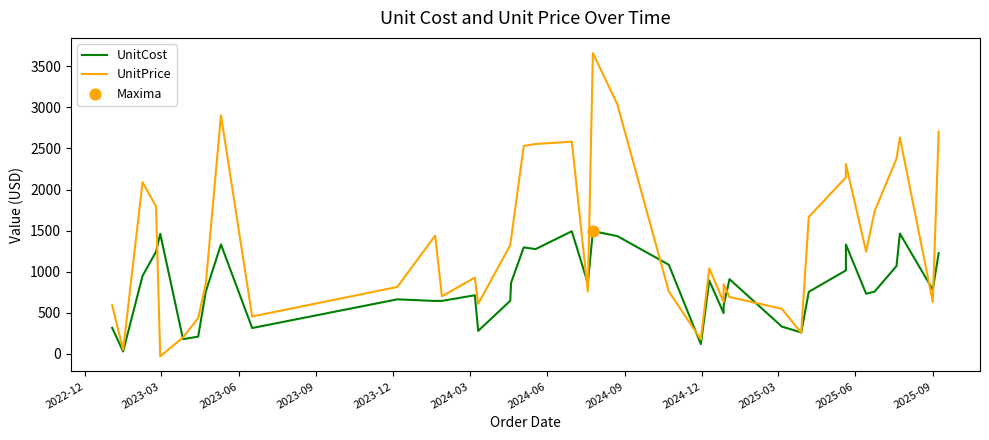

Which series reaches the minimum Y coordinate?

UnitPrice